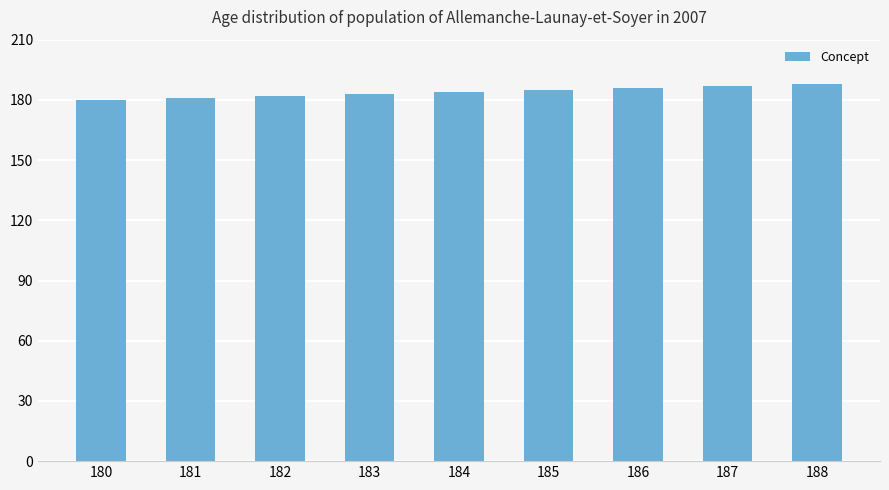

What is the change in value from 180 to 187?

+7